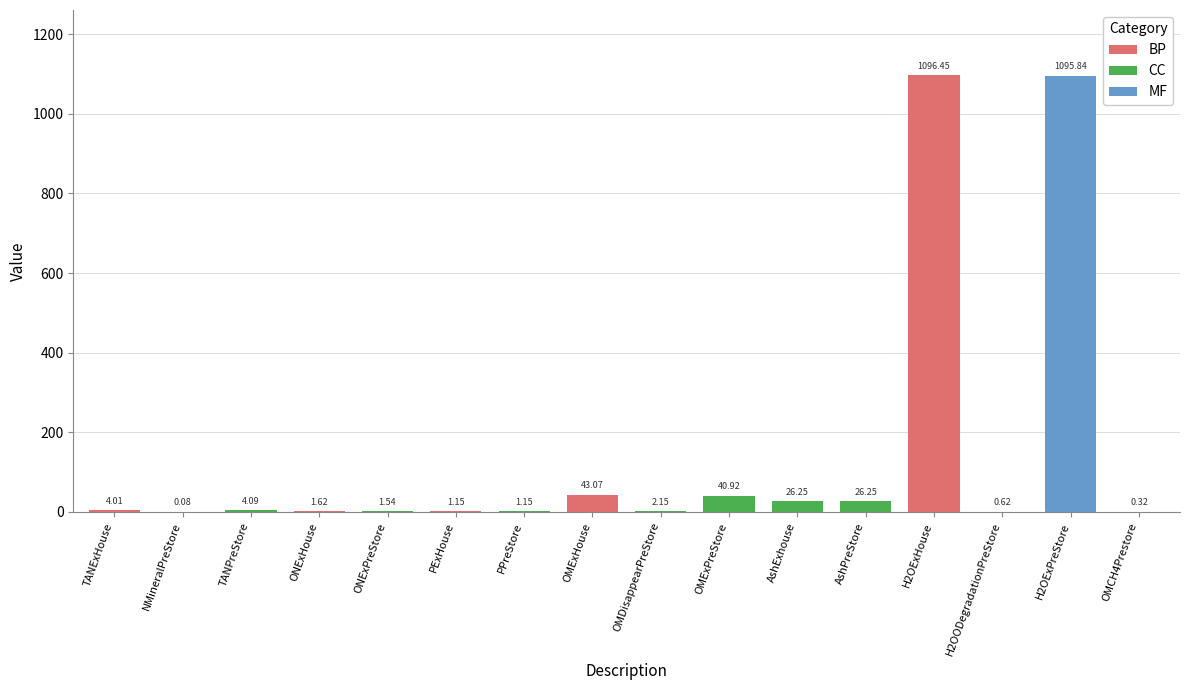

Where is the data nearest to the value 548?

OMExHouse